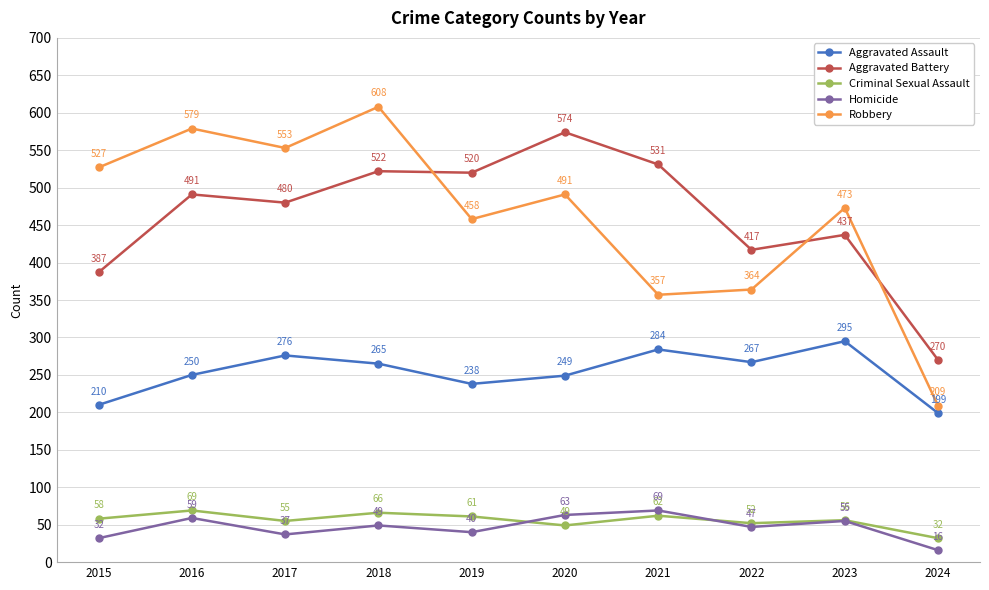

At which label is Criminal Sexual Assault closest to 50?

2020